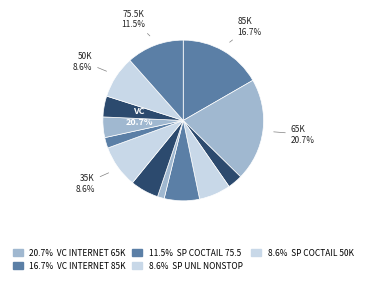

How much of the chart is everything except VC COCTAIL 100K?

94.3%